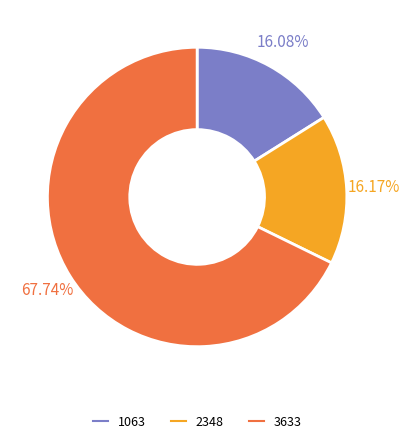

To the nearest percent, what portion does 3633 represent?

68%